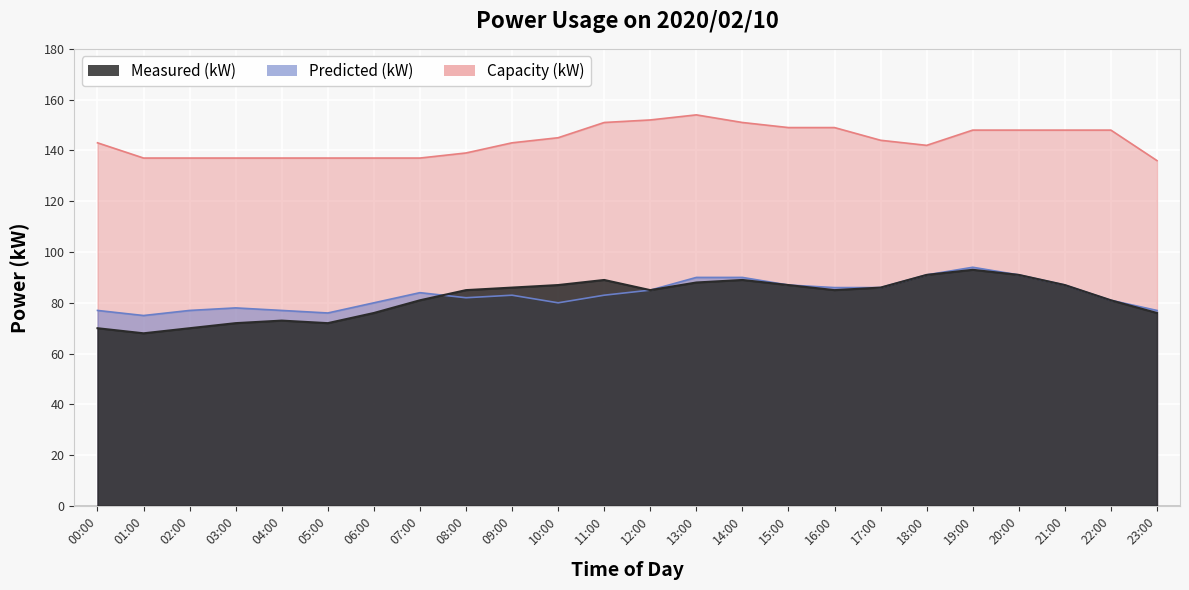

True or false: Measured (kW) has a value of 100 at 00:00.

False